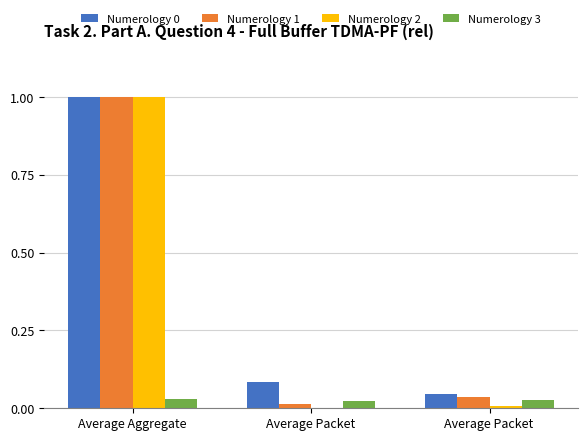

Is the value of Numerology 3 at Average Packet greater than the value of Numerology 2 at Average Packet?

Yes